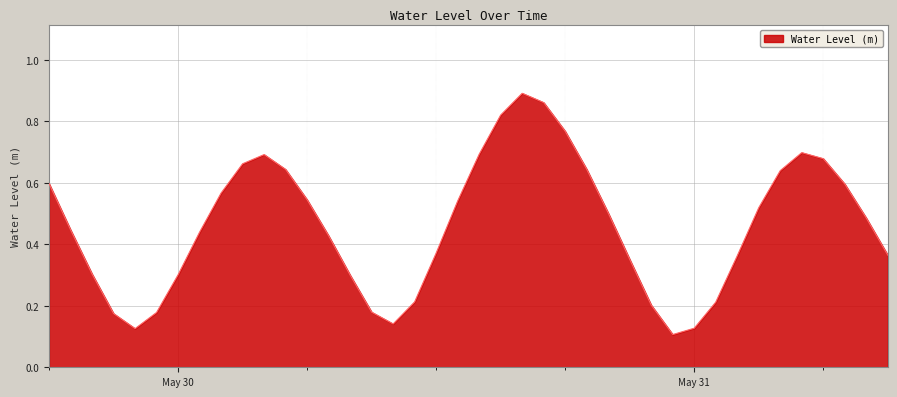

What is the sum of all values?

18.4